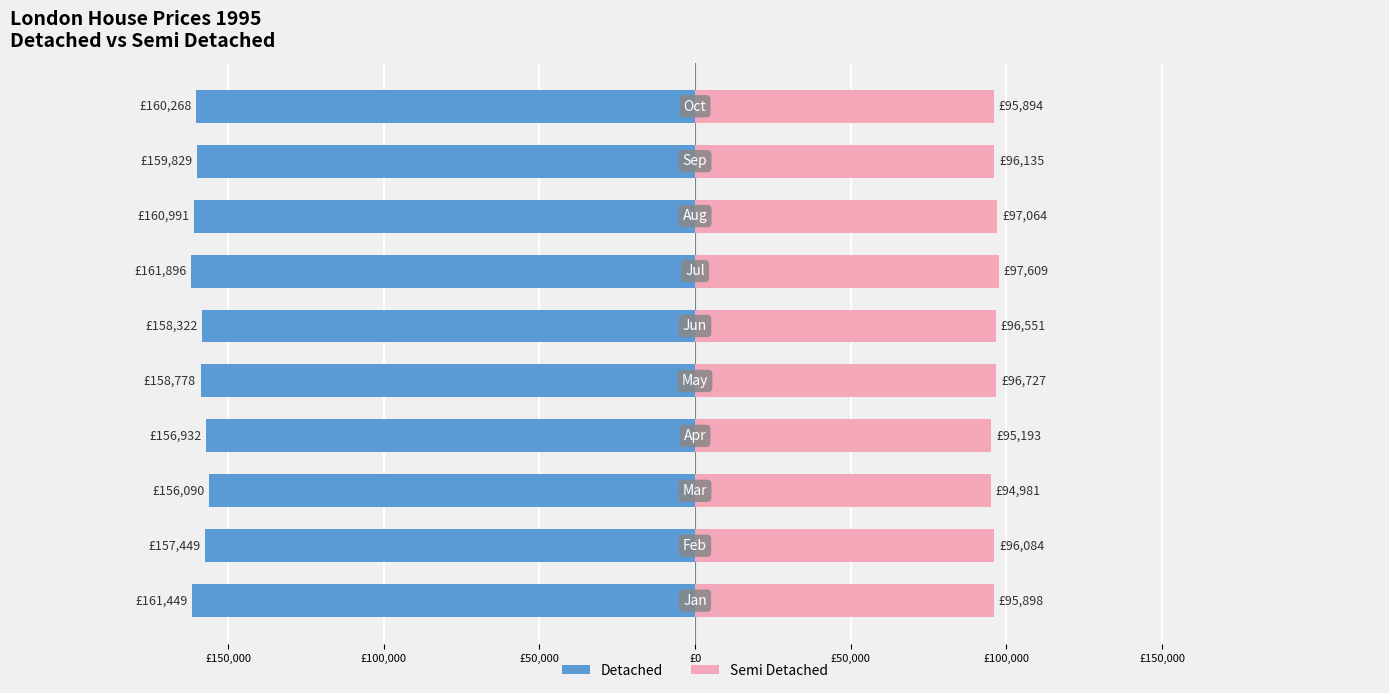

Is the value of Detached at 7 greater than the value of Semi Detached at £100,000?

No